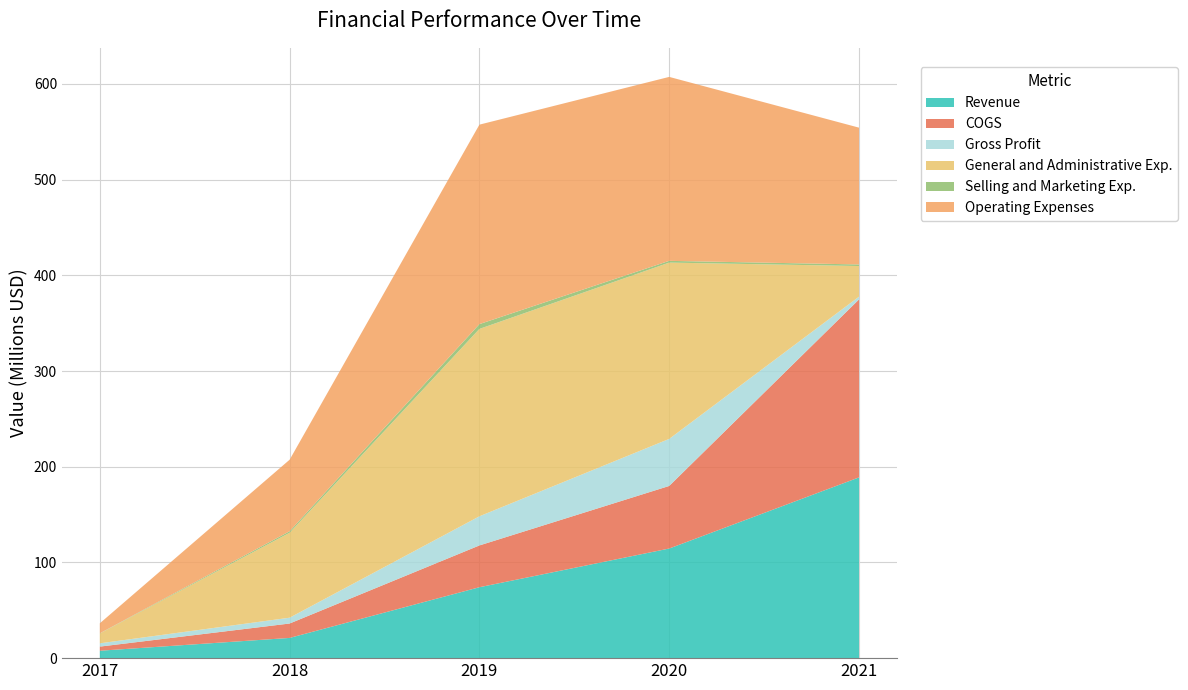

Reading right to left, extract all data points from this chart.

Revenue: 2021=188859000	2020=114545000	2019=74109000	2018=21124000	2017=7743000
COGS: 2021=185954000	2020=65387000	2019=43665000	2018=15061000	2017=4308000
Gross Profit: 2021=2905000	2020=49158000	2019=30444000	2018=6063000	2017=3435000
General and Administrative Exp.: 2021=32026000	2020=184237000	2019=195823000	2018=88775000	2017=10250000
Selling and Marketing Exp.: 2021=1643000	2020=1820000	2019=5009000	2018=1571000	2017=212000
Operating Expenses: 2021=142953000	2020=192227000	2019=208425000	2018=74746000	2017=10482000